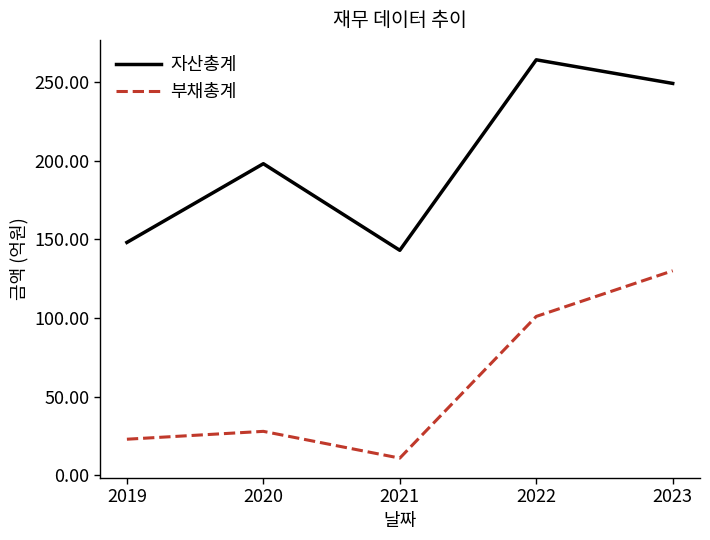

Which series changed the most between 2021 and 2022?

자산총계